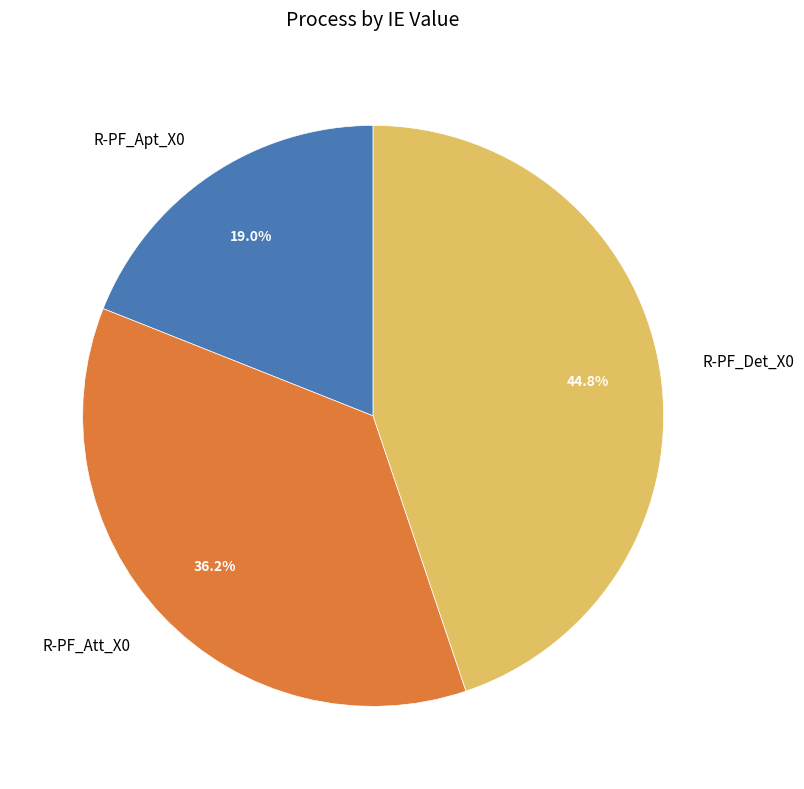

Is there a majority slice in this chart?

No